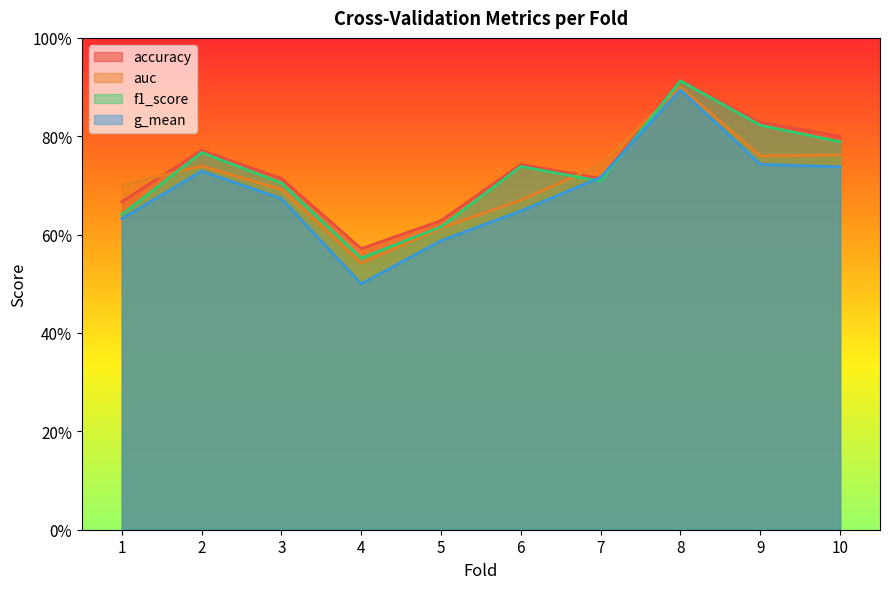

List the labels in order of auc value, smallest first.

4, 5, 6, 3, 1, 2, 7, 9, 10, 8